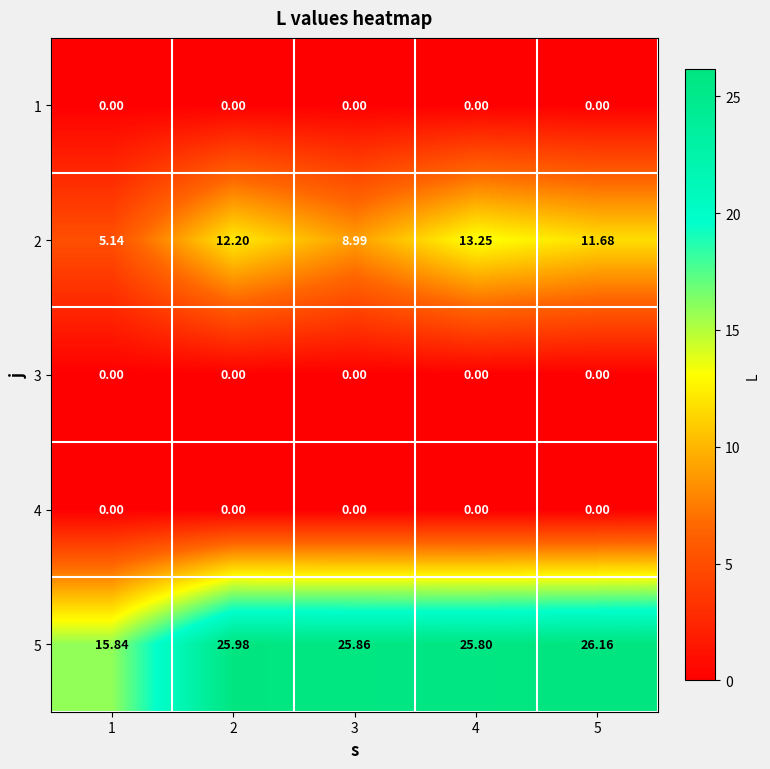

How many categories are shown in the chart?

5